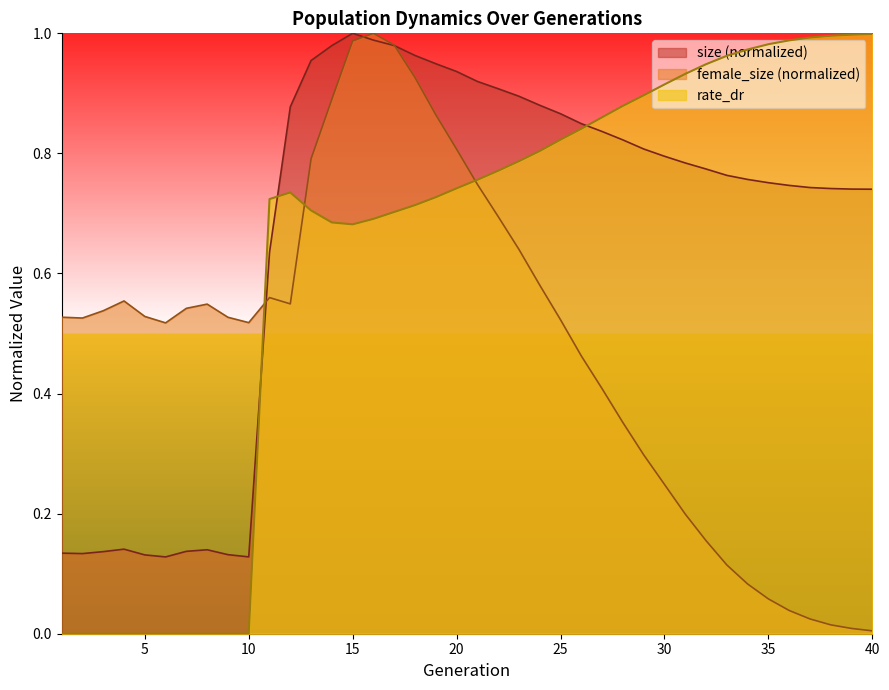

Which series has the widest spread of values?

rate_dr